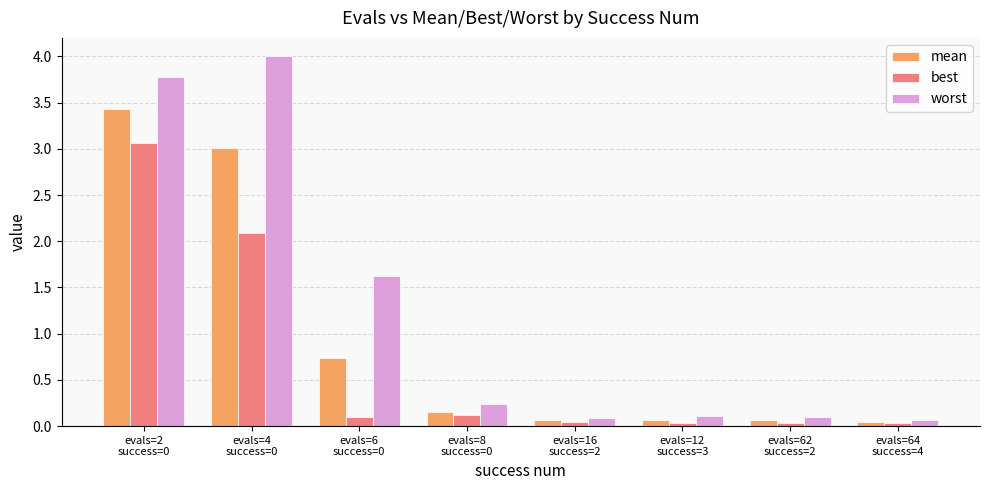

What is the label of the 4th bar from the right?

evals=16
success=2